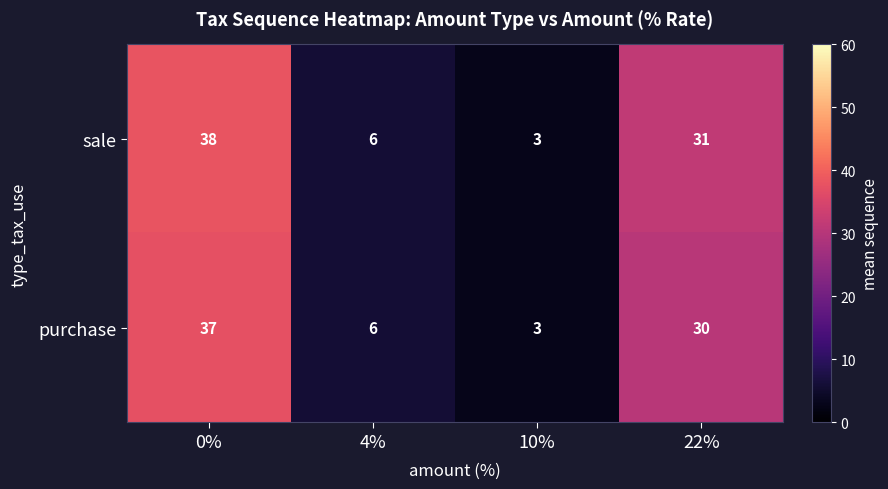

What is the spread (max minus min) of values at 0%?

1